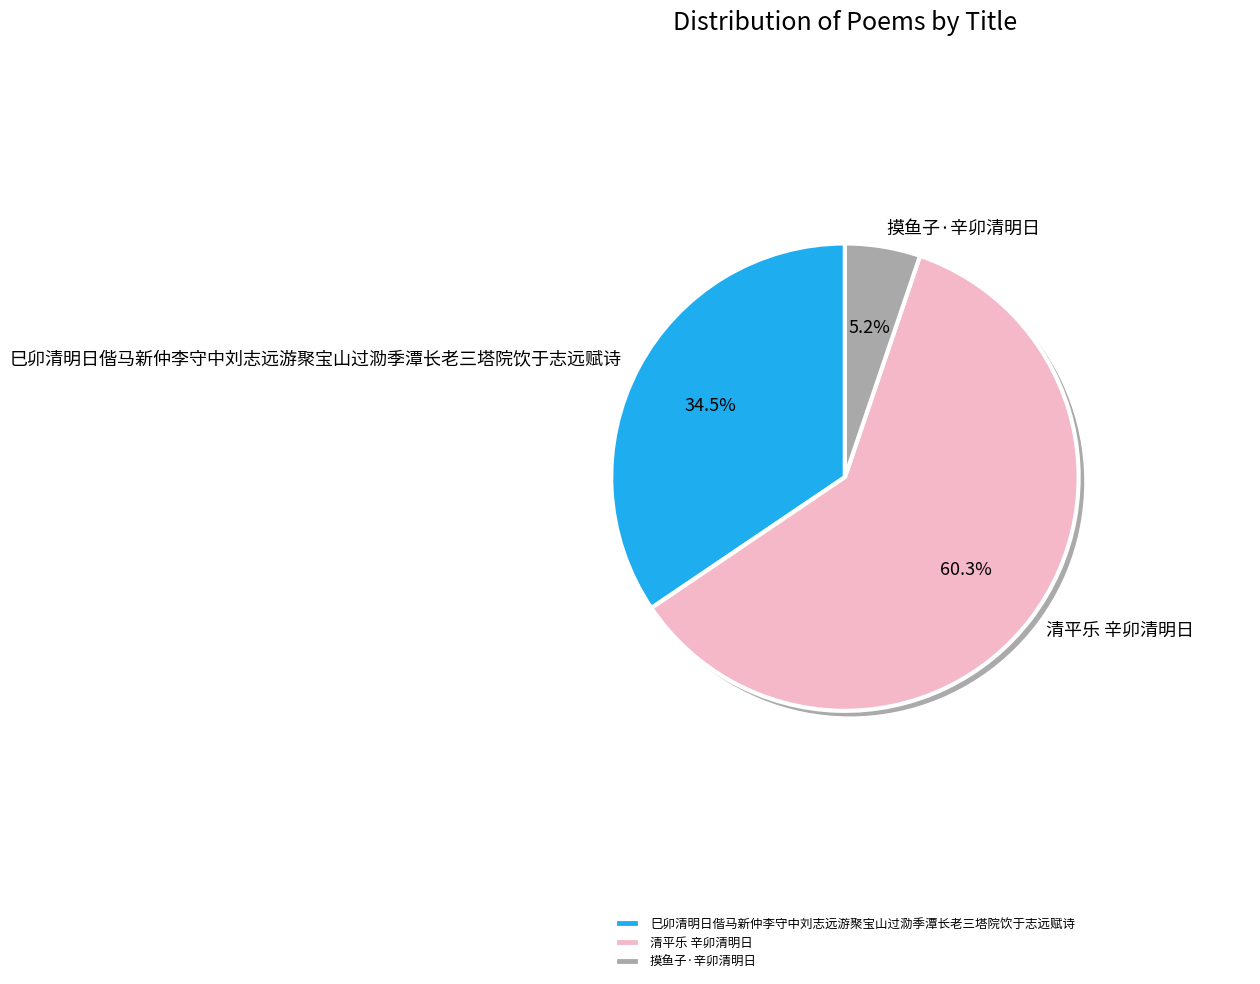

Which slice is the smallest?

摸鱼子·辛卯清明日